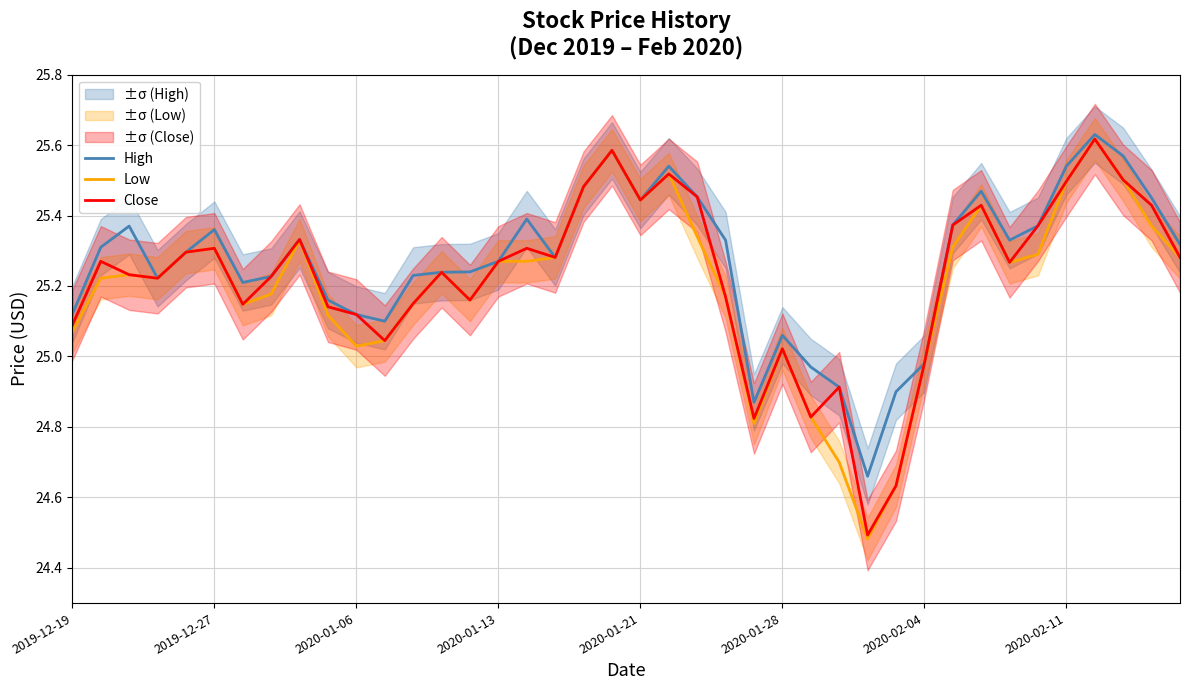

True or false: Low has a value of 36.6 at 2019-12-19.

False